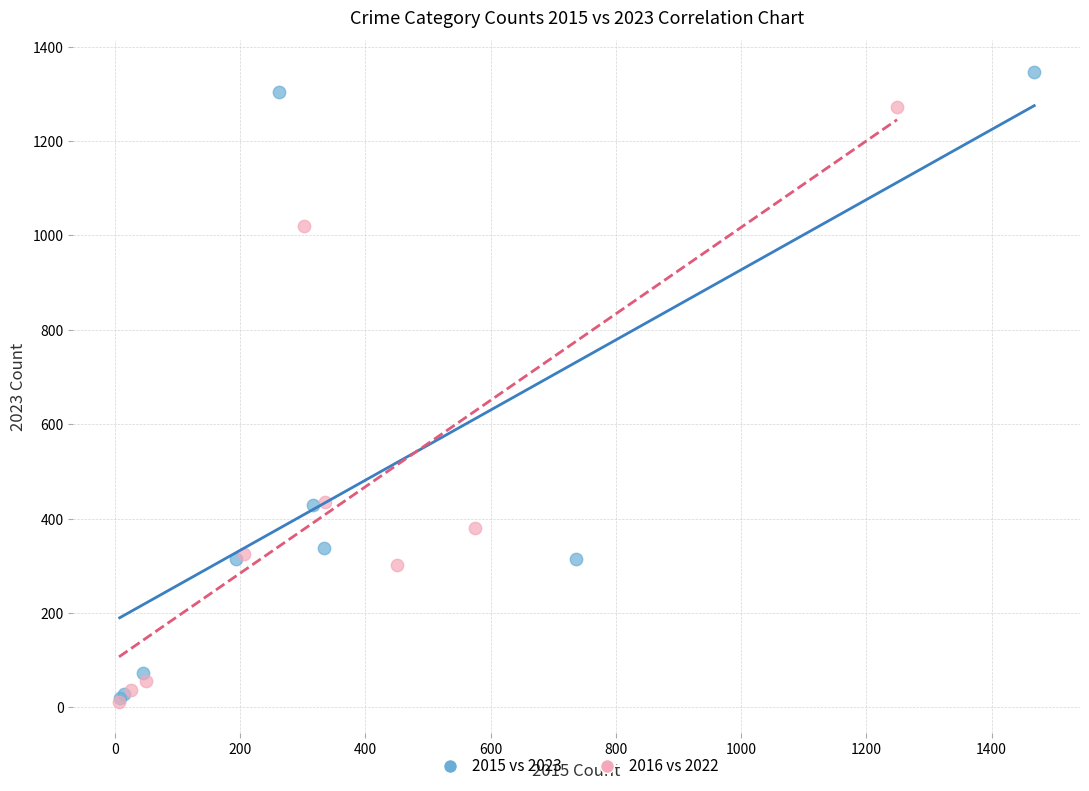

Which series contains the highest Y value?

2015 vs 2023